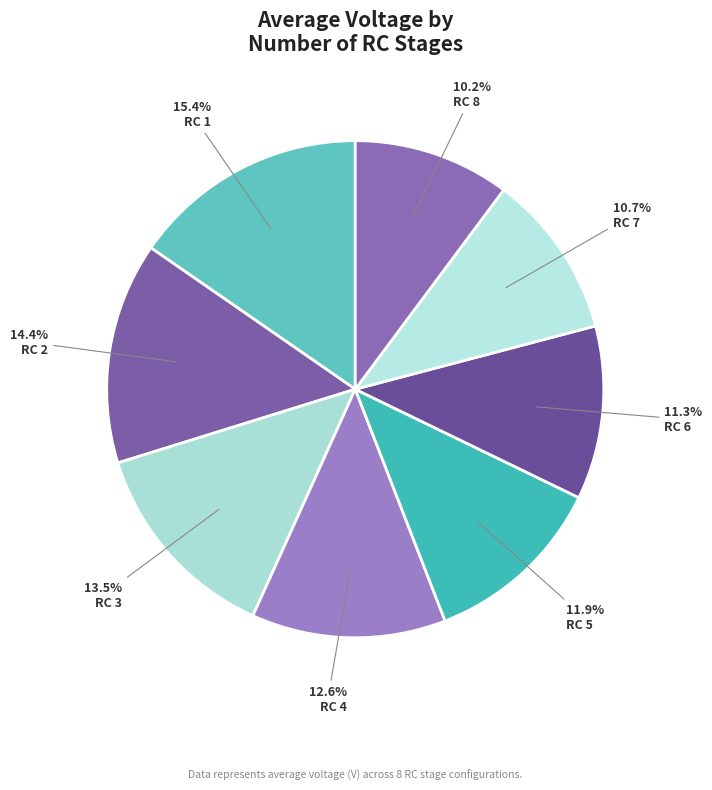

Count the number of slices in the pie.

8